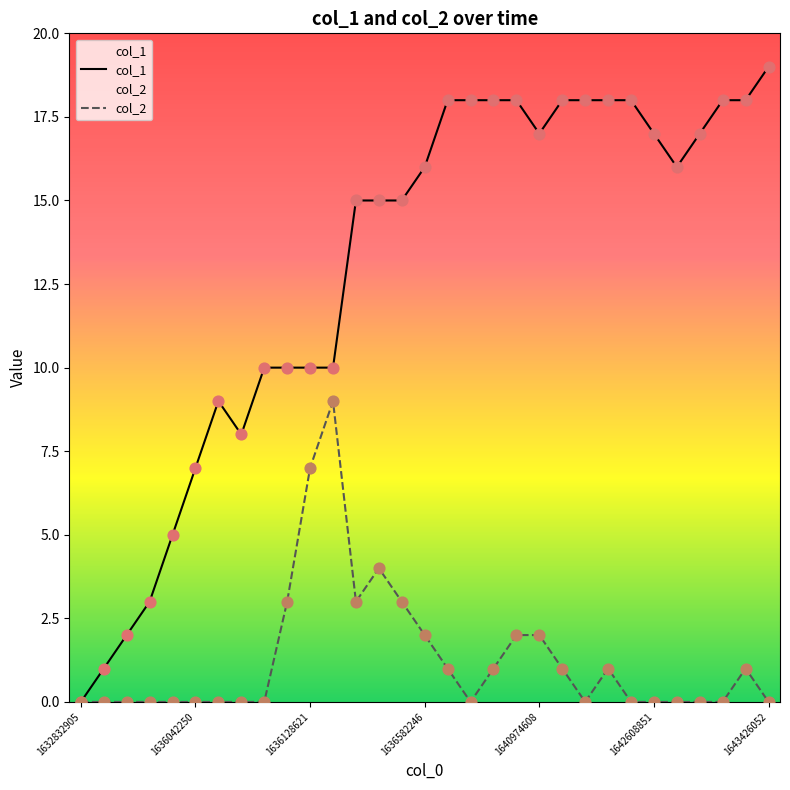

Which series contains the lowest Y value?

col_1